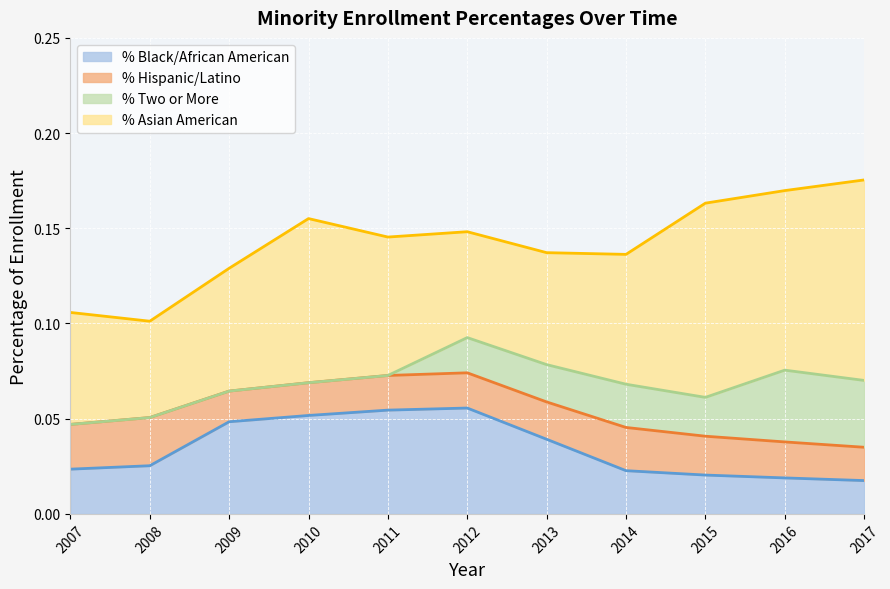

Between 2012 and 2016, which is larger?

2012